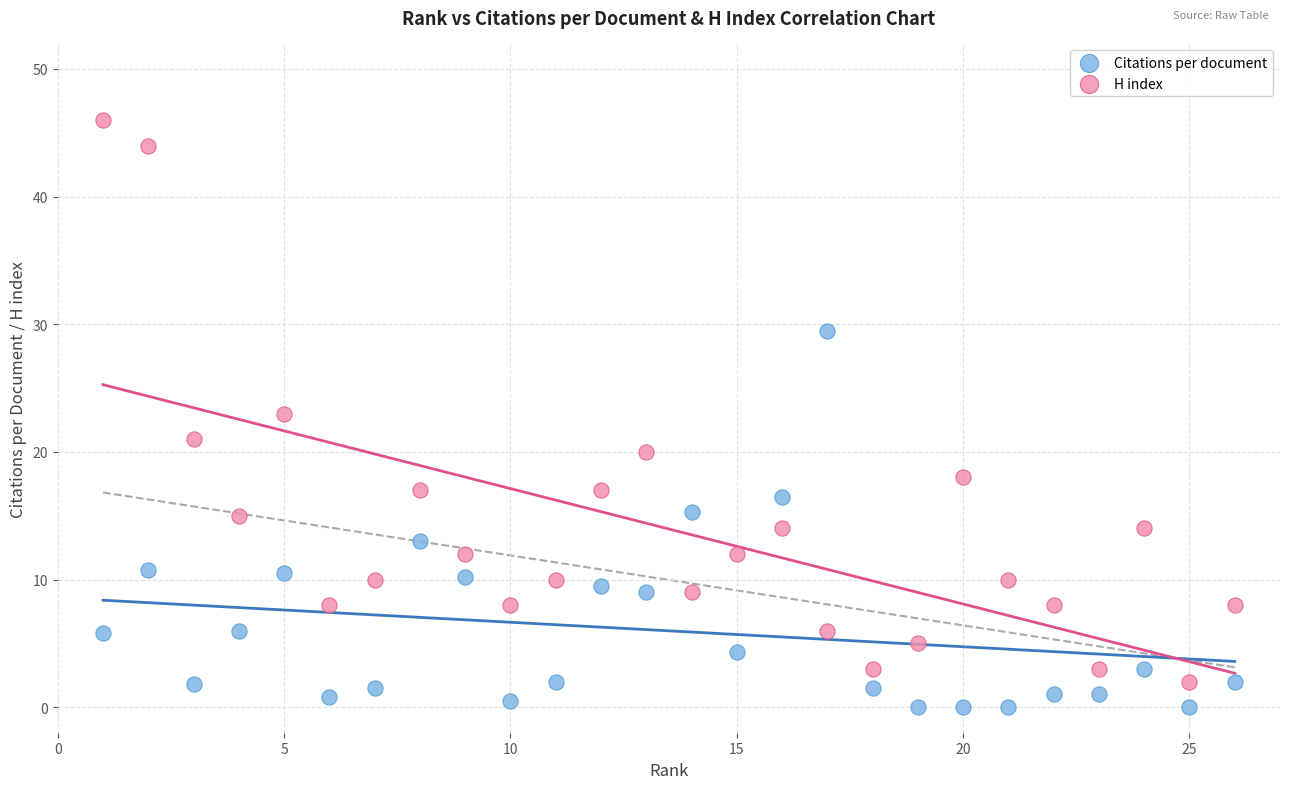

In the H index series, what Y value is closest to 24?

23.0